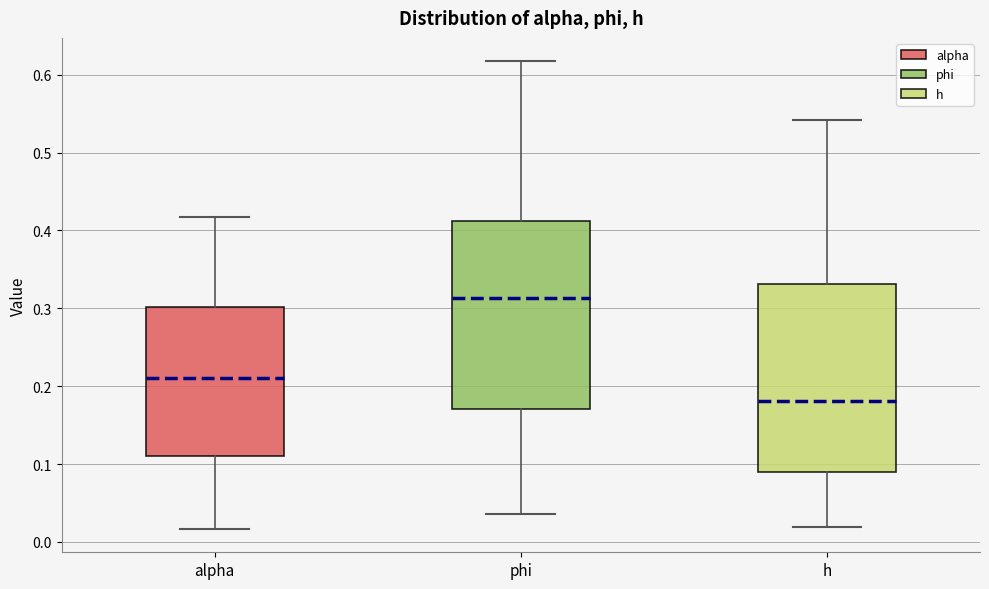

Where does the median line of the box for phi sit on the y-axis? The values are not printed on the chart, so give them approximately, as read against the axis.

0.31